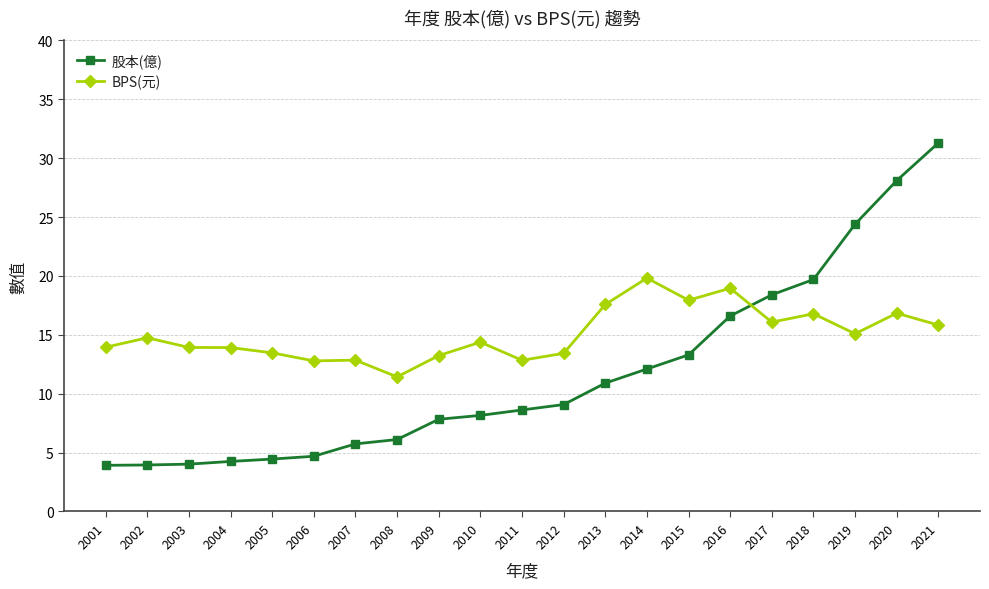

How many intersections are there between BPS(元) and 股本(億)?

1